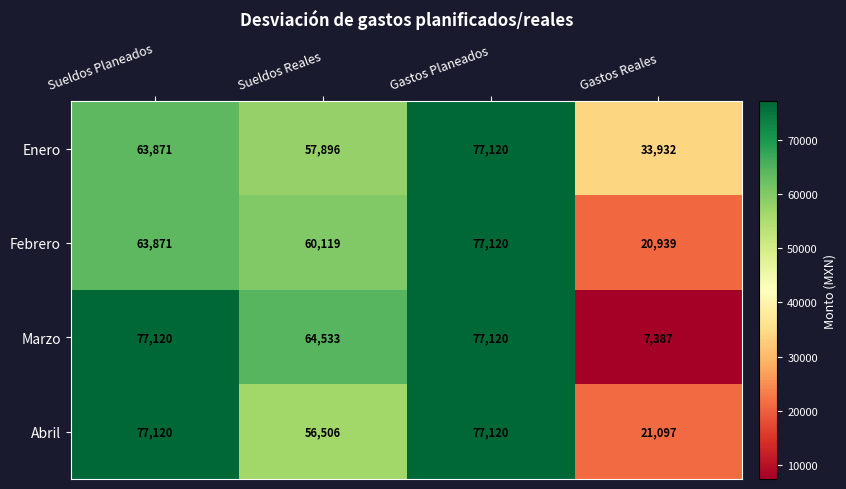

At Sueldos Reales, list the series in order from largest to smallest.

Marzo, Febrero, Enero, Abril